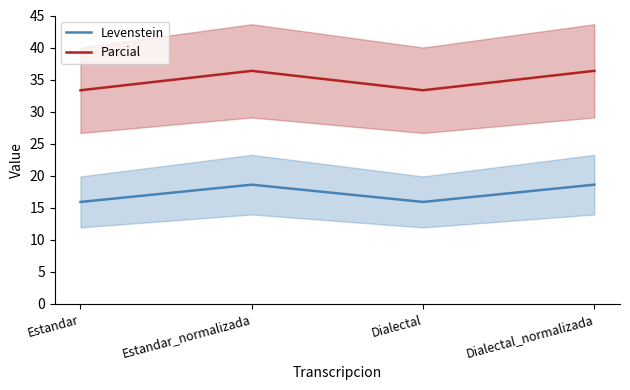

Reading left to right, what are all the values shown in this chart?

Levenstein: 15.9	18.6	15.9	18.6
Parcial: 33.3	36.4	33.3	36.4